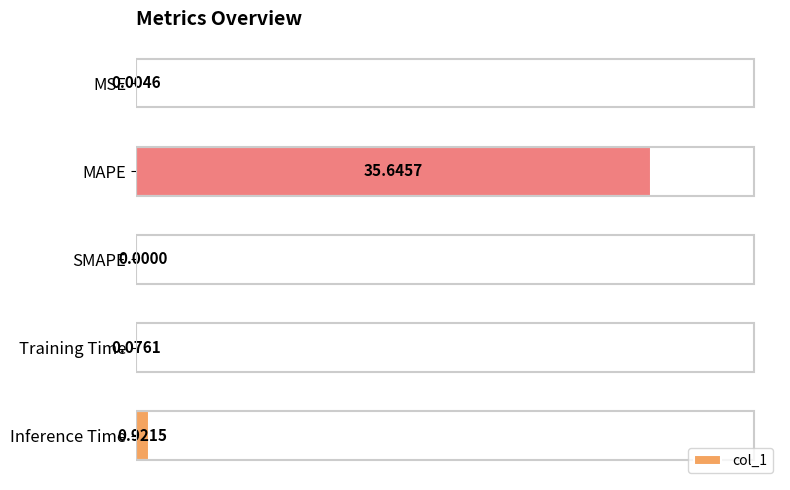

At which category does the chart reach its peak across all series?

MAPE